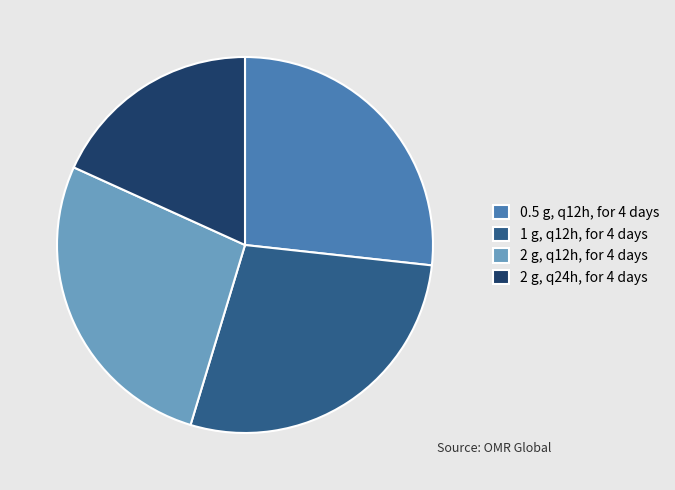

The 2 g, q24h, for 4 days slice represents 32% of the pie. True or false?

False